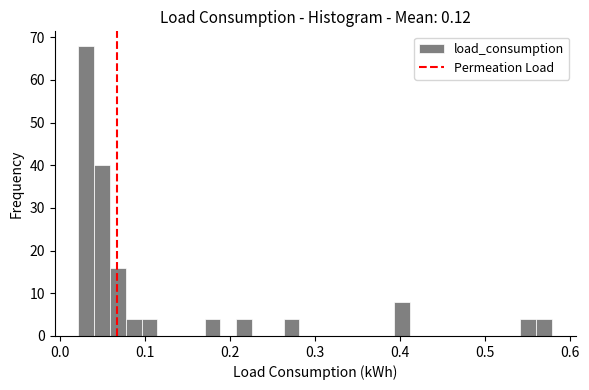

Read against the x-axis, roughly where is the centre of the tallest bar?

0.03